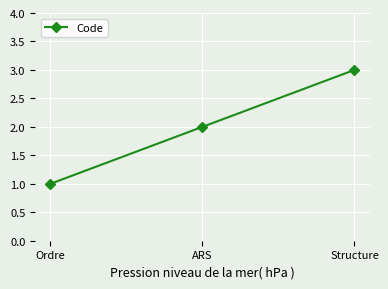

How many categories are shown in the chart?

3